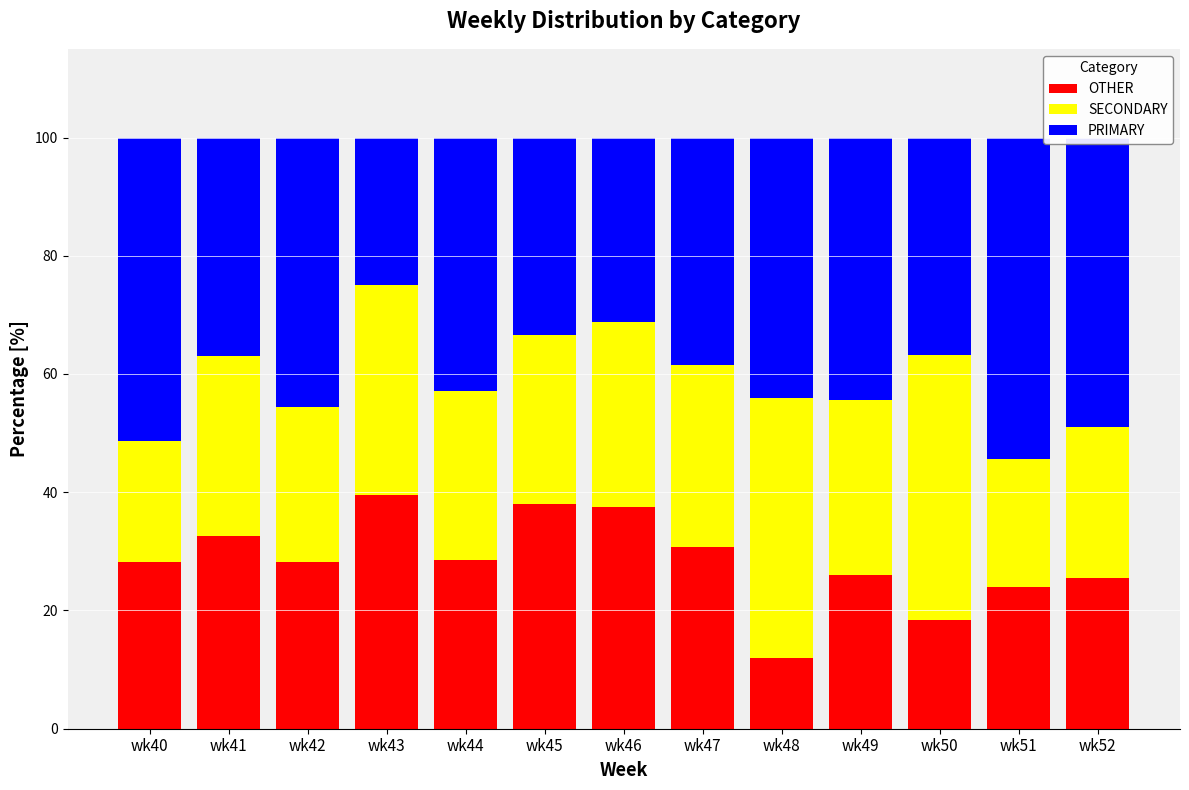

What is the value of the OTHER bar at the 4th from the left?

39.6